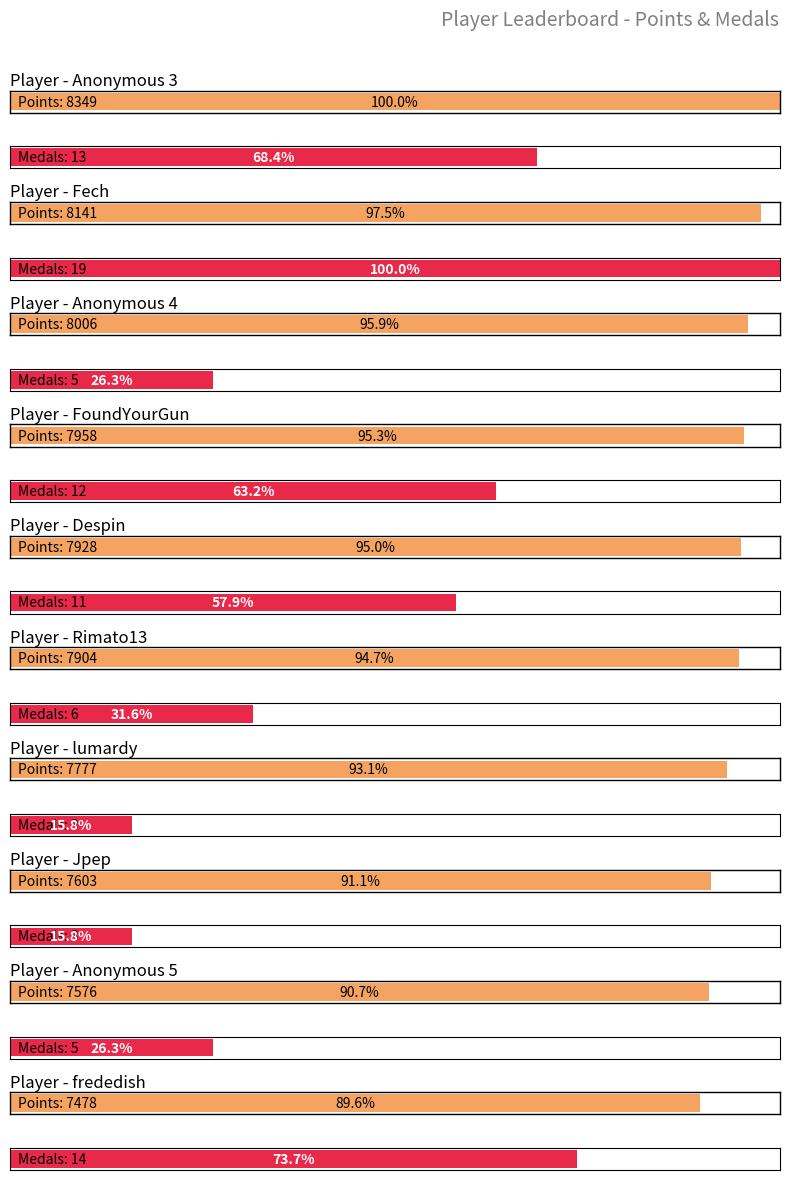

The Points series shows 7478 at frededish. True or false?

True